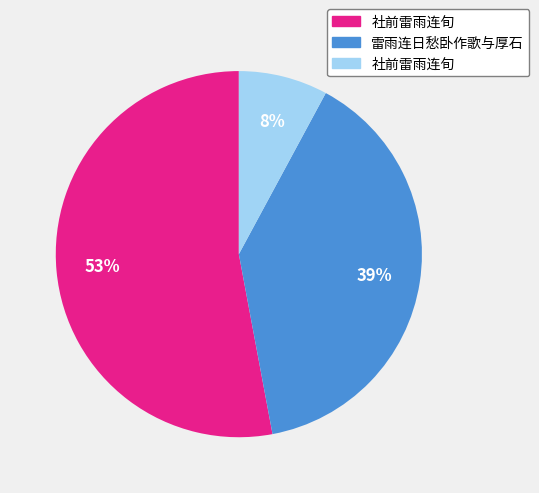

Is there any slice that represents more than half of the pie?

Yes